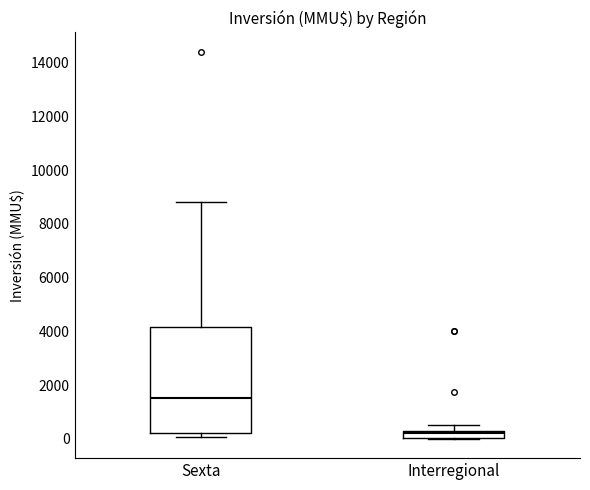

Which box is the tallest, from its lower edge to its upper edge?

Sexta